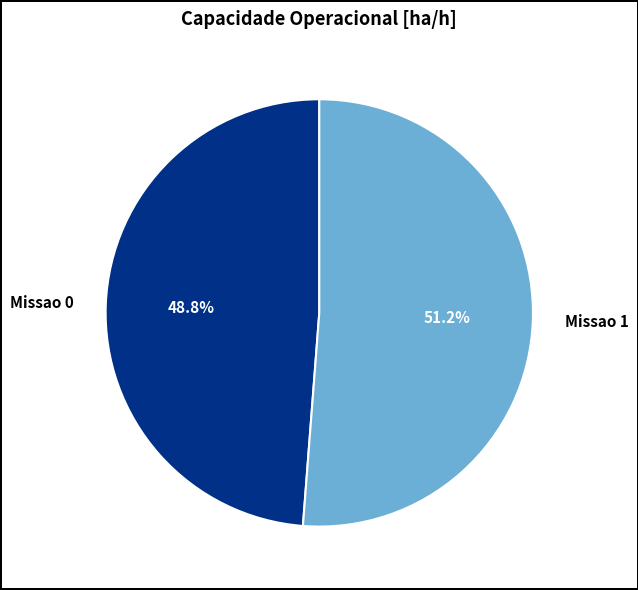

Rank the categories by value from highest to lowest.

Missao 1, Missao 0